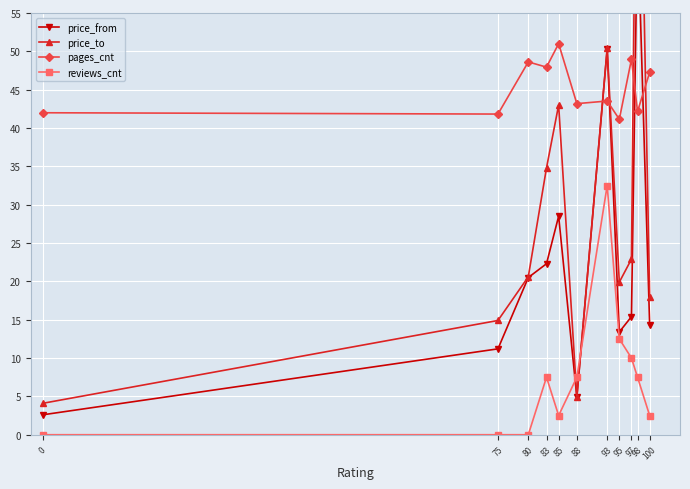

What are all the series names shown in the legend?

price_from, price_to, pages_cnt, reviews_cnt